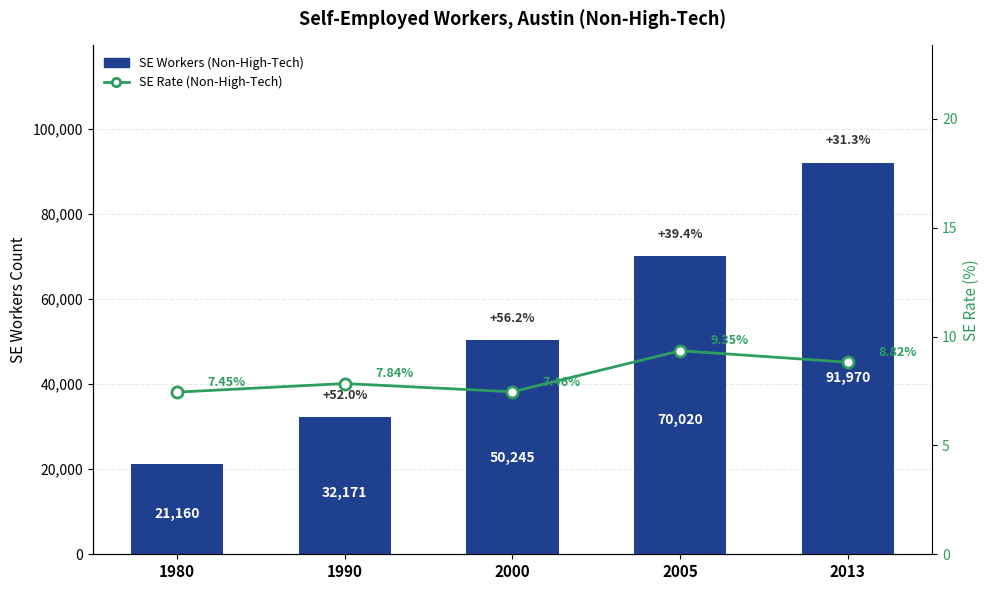

Is it true that SE Rate (Non-High-Tech) equals 7.4 at 1980?

True